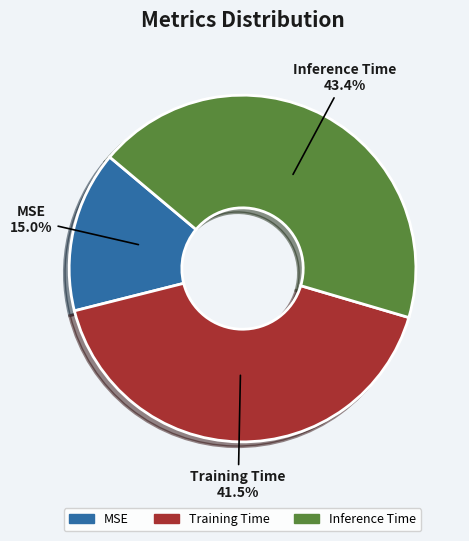

What is the total percentage of Training Time and Inference Time?

85.0%